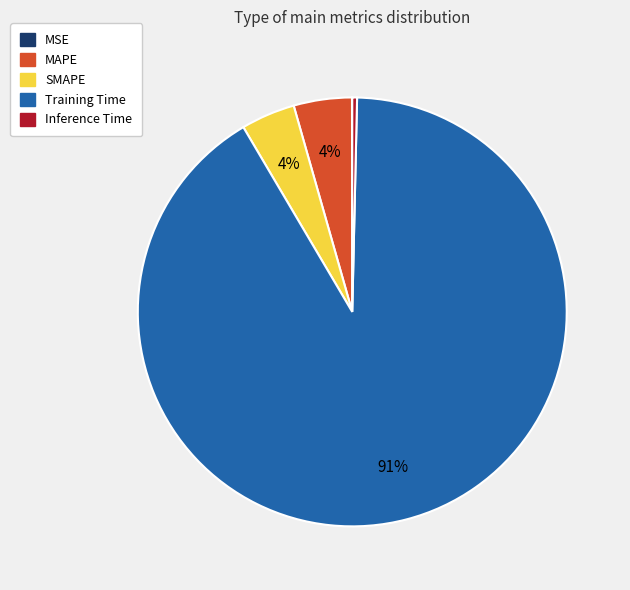

Between Inference Time and SMAPE, which is larger?

SMAPE